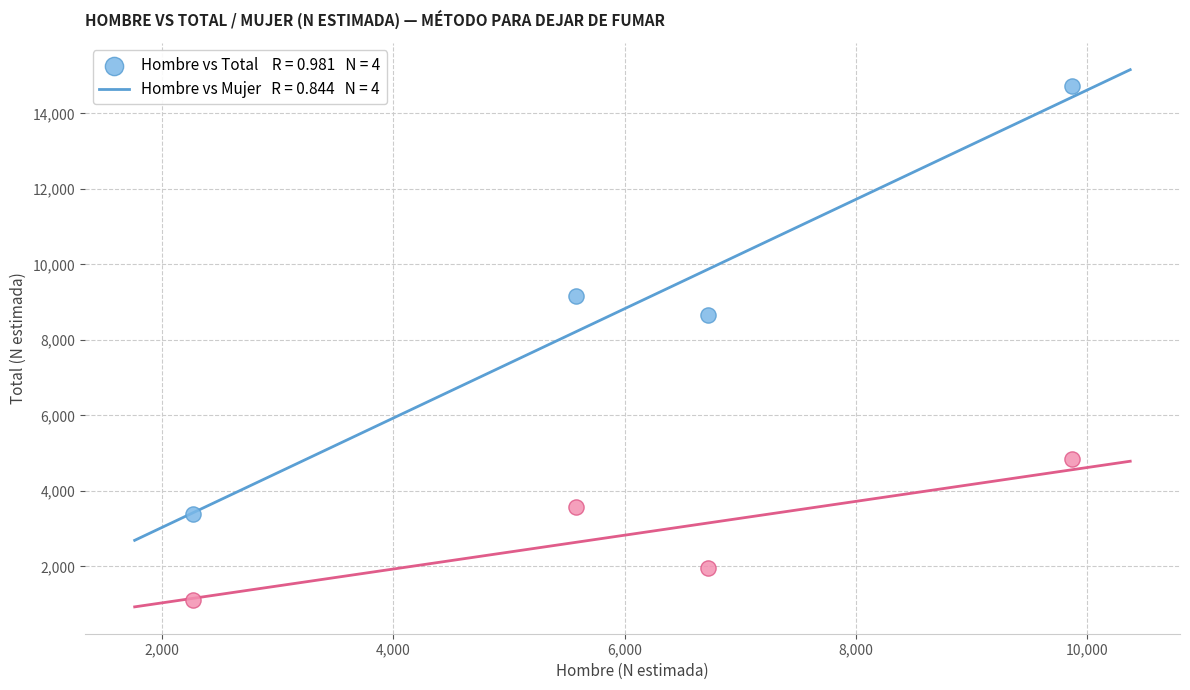

Across all data points, what is the average Y value?

5928